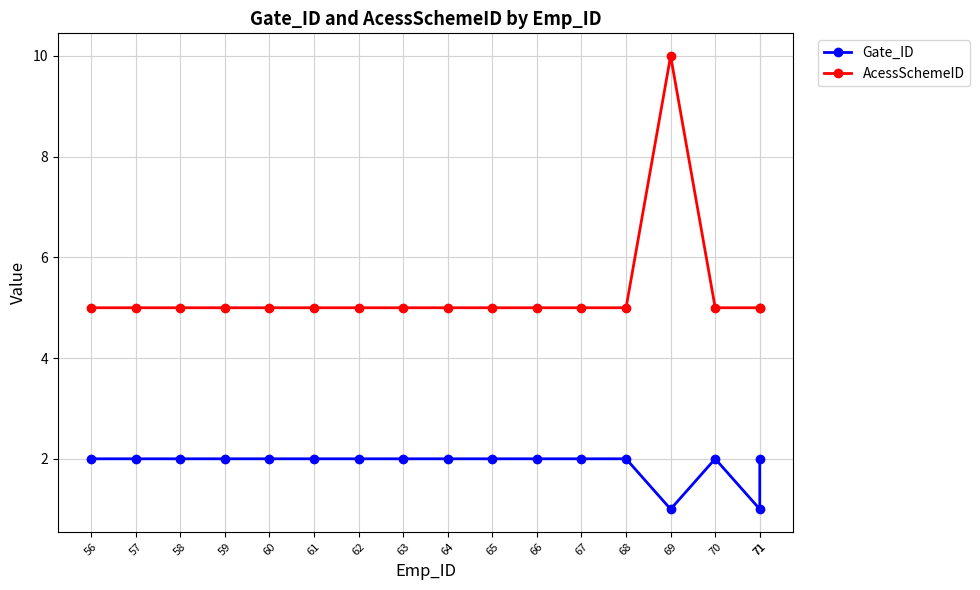

What is the average value of the Gate_ID series?

2